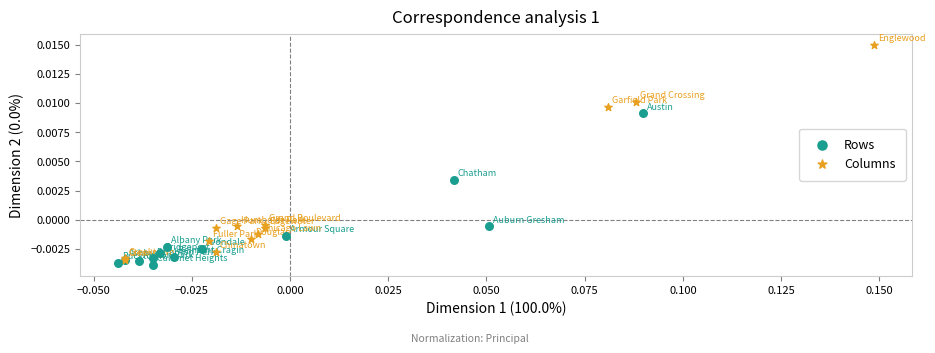

Which series contains the lowest Y value?

Rows